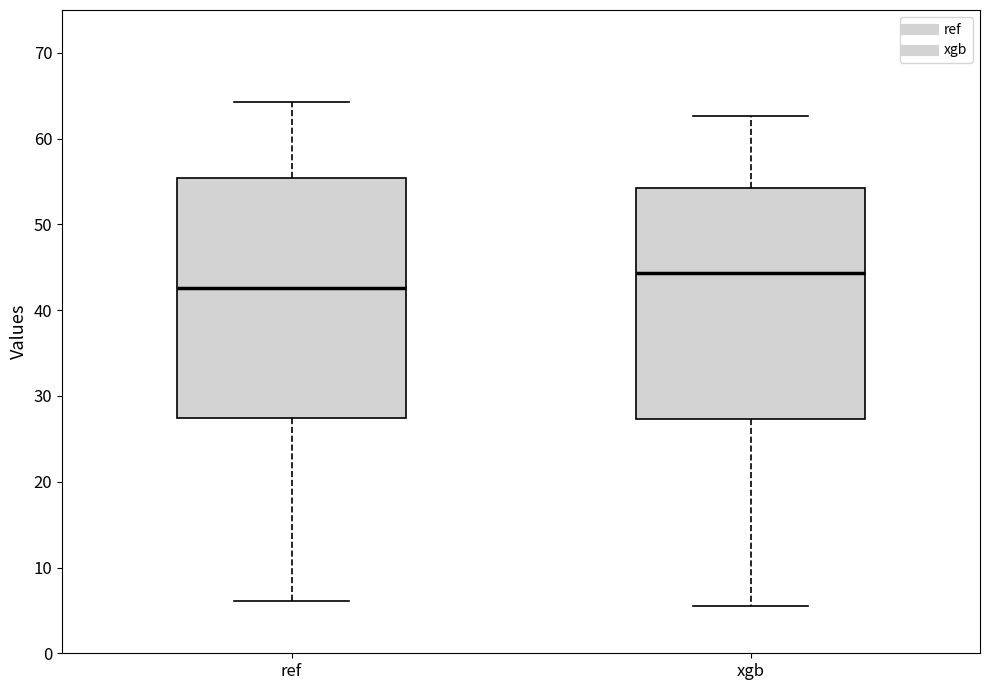

Comparing the boxes themselves (not the whiskers), which one is the tallest?

ref